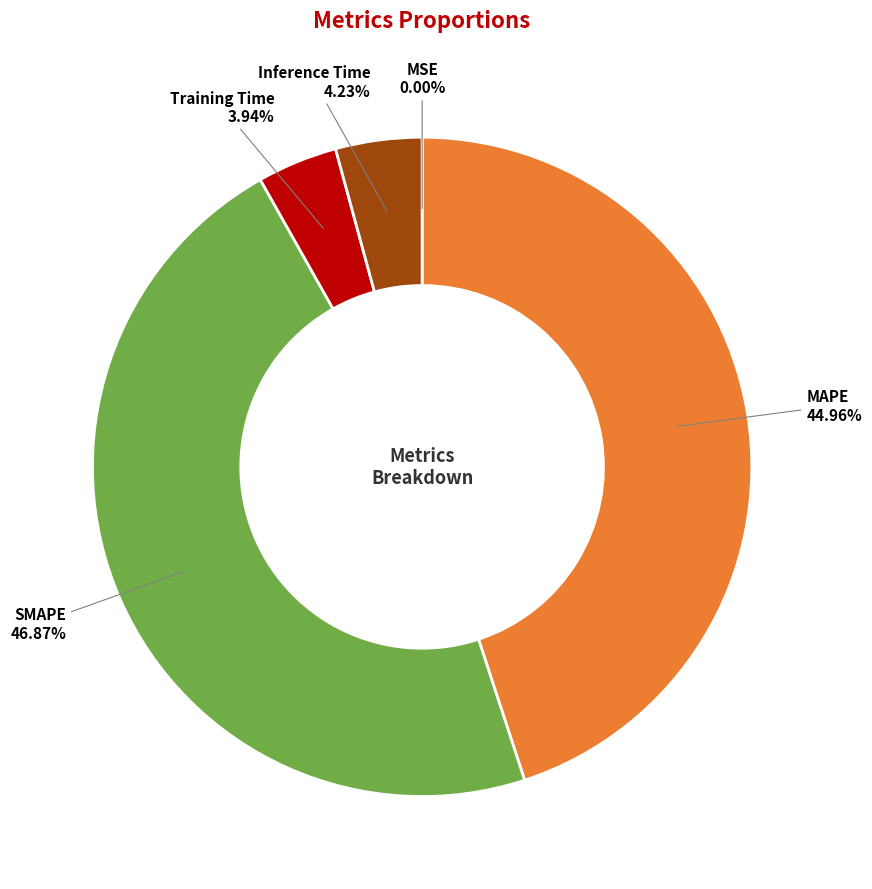

Which category has the biggest portion of the pie?

SMAPE